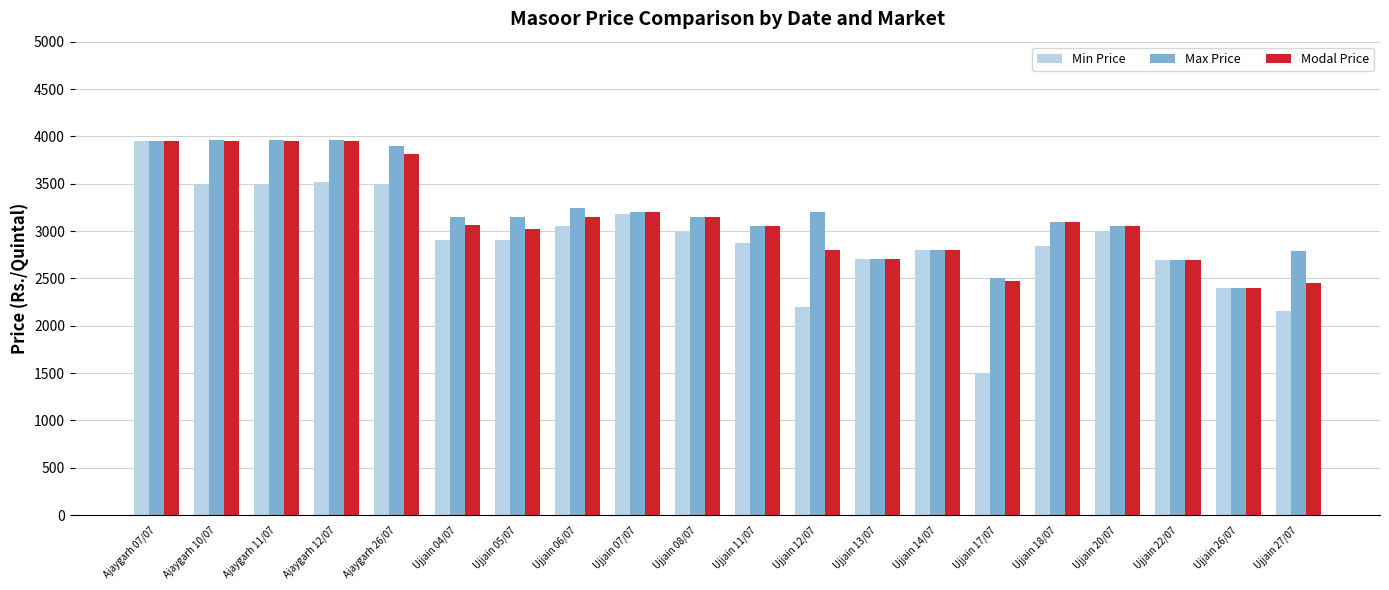

What is the label of the 10th bar from the right?

Ujjain 11/07